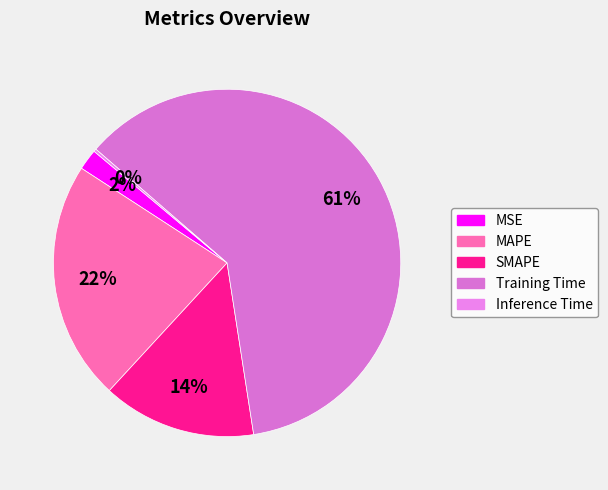

Is Training Time the majority of the pie?

Yes